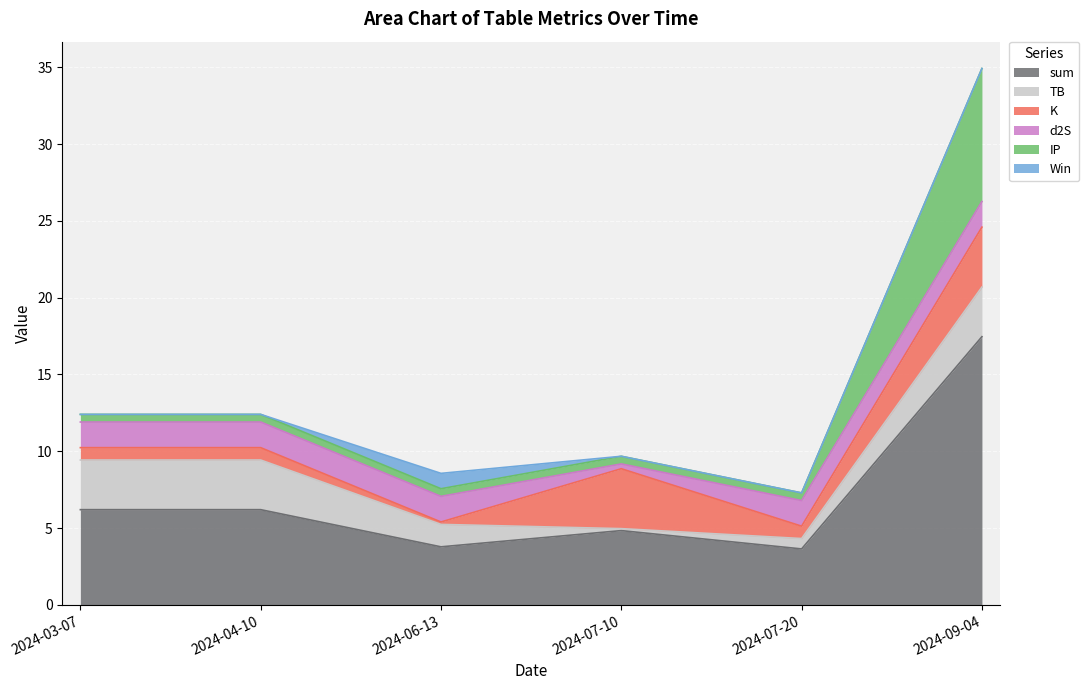

At which label does sum reach its peak?

2024-09-04